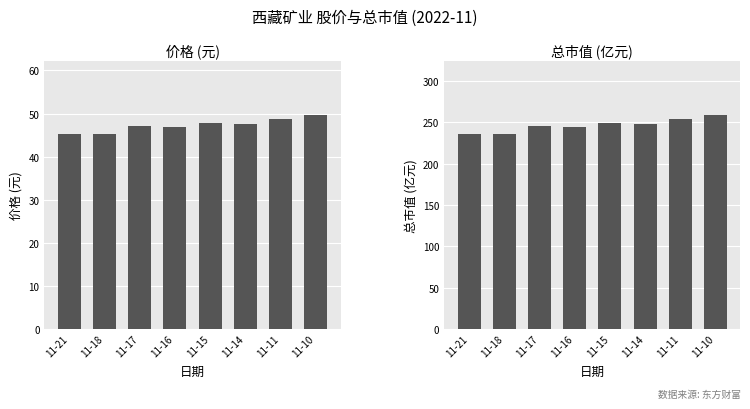

Reading right to left, what are all the values shown in this chart?

价格: 49.8	48.8	47.5	47.8	46.9	47.1	45.3	45.4
总市值(亿元): 259.3	254.2	247.5	249.0	244.4	245.5	236.0	236.3